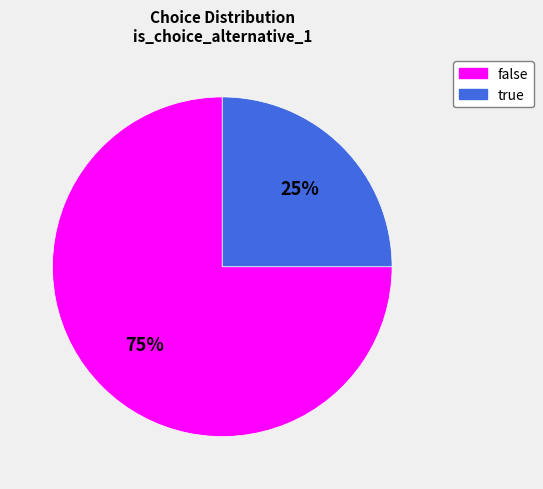

What is the largest slice in the pie chart?

false